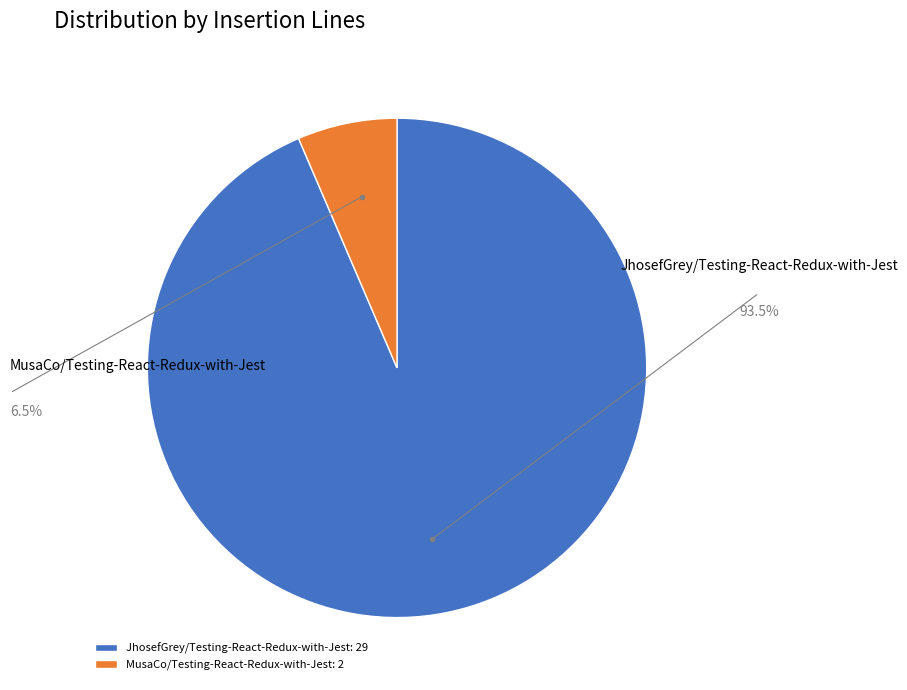

What is the smallest slice in the pie chart?

MusaCo/Testing-React-Redux-with-Jest